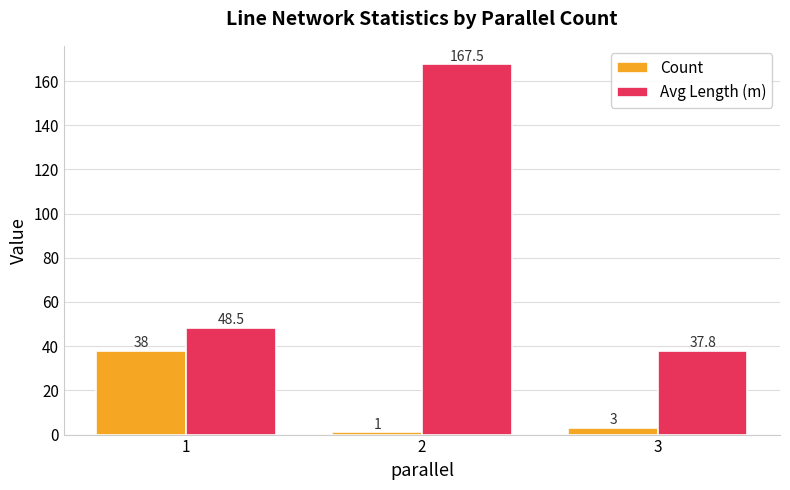

Is it true that Count equals 1.0 at 2?

True